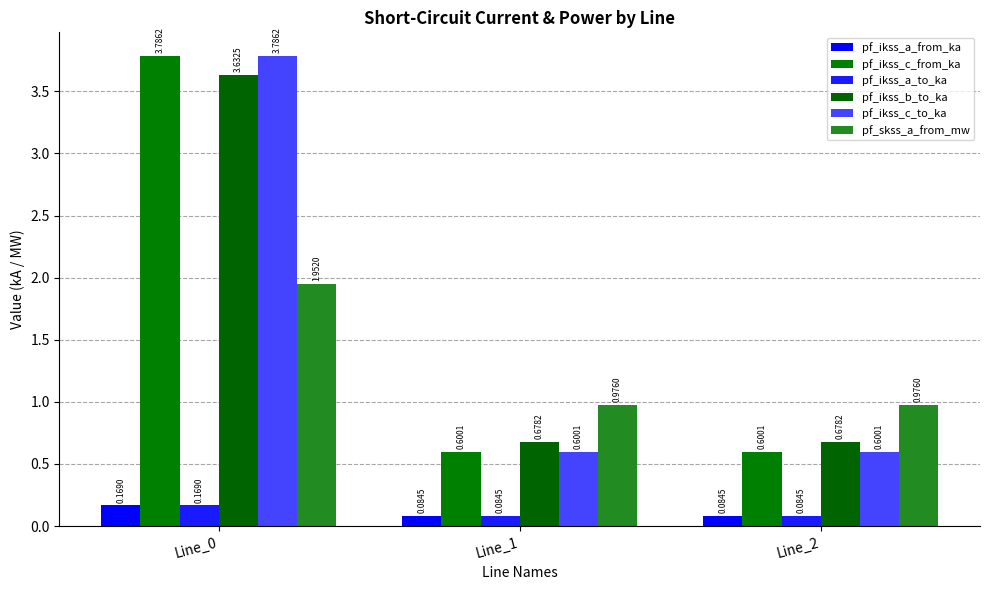

Is the value of pf_ikss_a_to_ka at Line_0 greater than the value of pf_ikss_b_to_ka at Line_2?

No